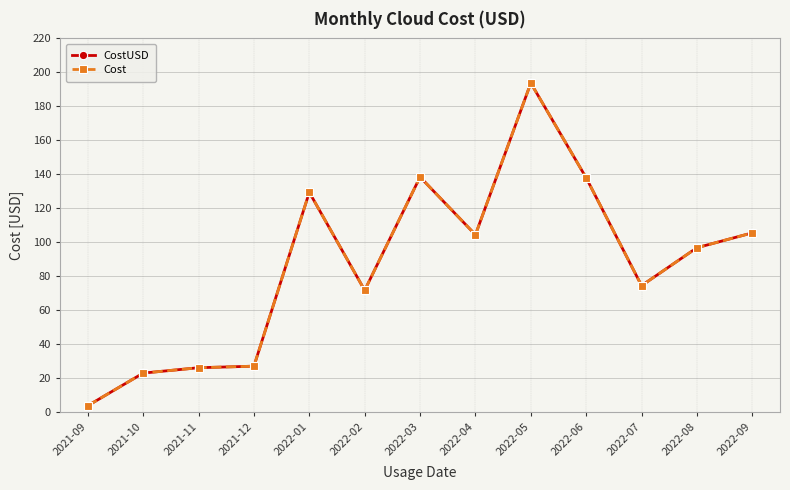

Reading left to right, transcribe all the data shown in this chart.

CostUSD: 4.0	23.2	26.3	27.2	129.5	71.9	138.5	104.5	193.7	138.0	74.6	96.9	105.6
Cost: 4.0	23.2	26.3	27.2	129.5	71.9	138.5	104.5	193.7	138.0	74.6	96.9	105.6